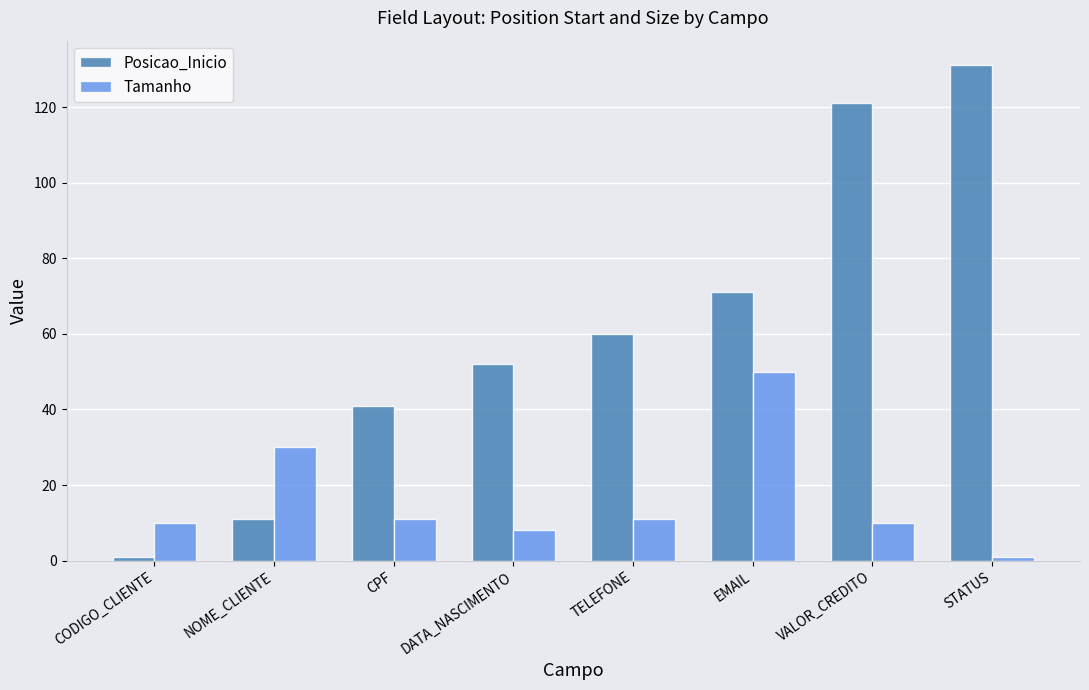

What position from the left is STATUS?

8